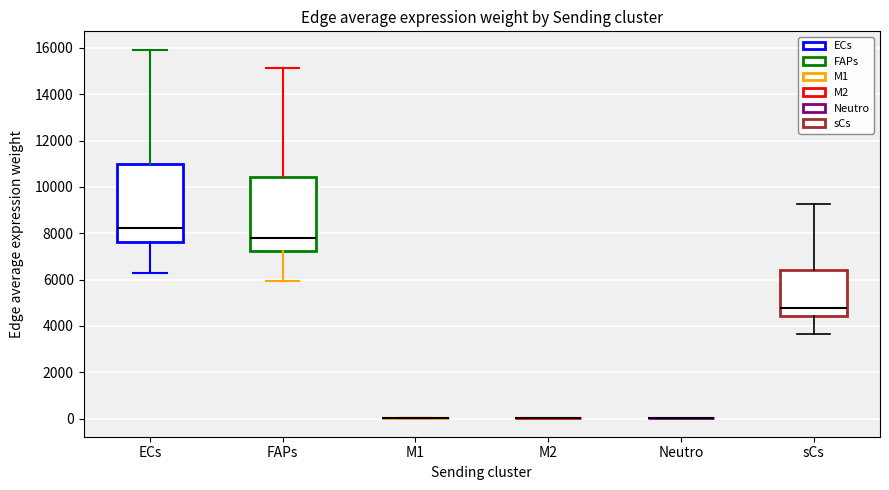

Reading left to right, transcribe this box plot: for each box, give where its median line is, the range the box spans, and where its two whiskers end, as read against the y-axis. The values are not printed on the chart, so give them approximately, as read against the axis.

ECs: median 8200, box 7600 to 11000, whiskers 6200 to 16000
FAPs: median 7800, box 7200 to 10400, whiskers 6000 to 15200
M1: box collapsed to a line at 0, whiskers 0 to 0
M2: box collapsed to a line at 0, whiskers 0 to 0
Neutro: box collapsed to a line at 0, whiskers 0 to 0
sCs: median 4800, box 4400 to 6400, whiskers 3600 to 9200